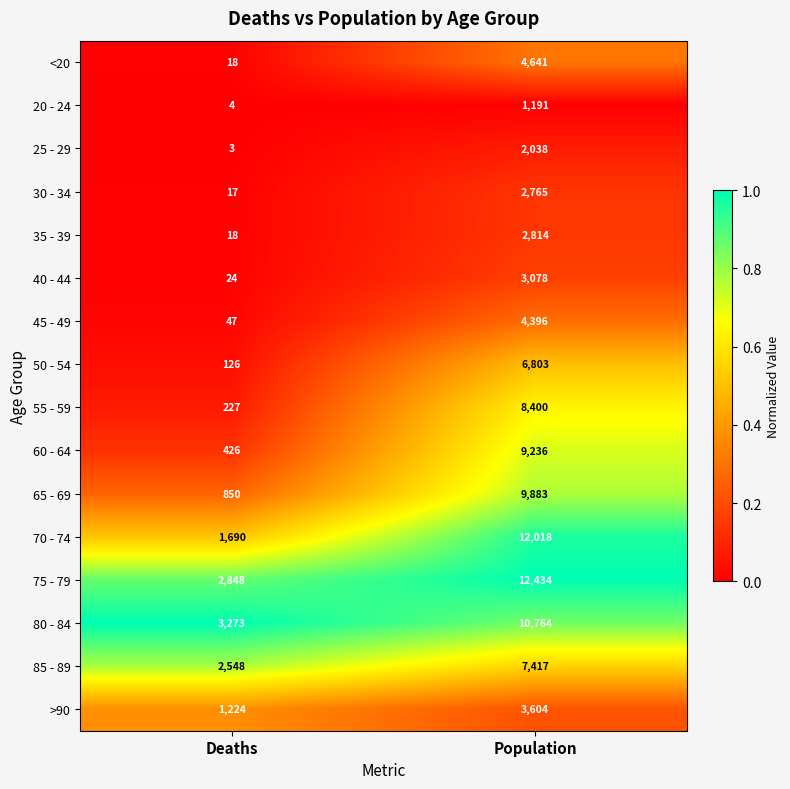

At which category is the sum across all series the highest?

Population